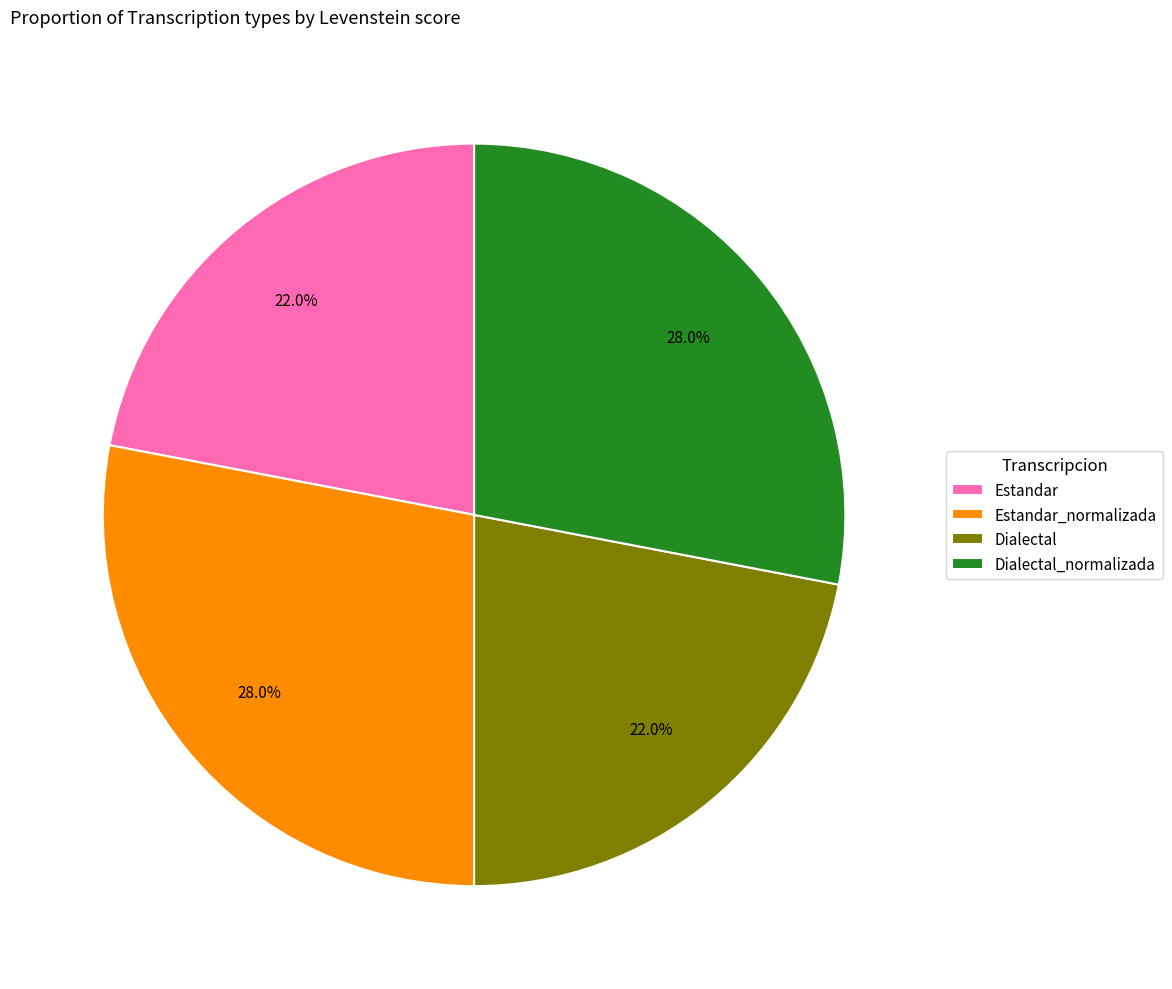

Is there any slice that represents more than half of the pie?

No